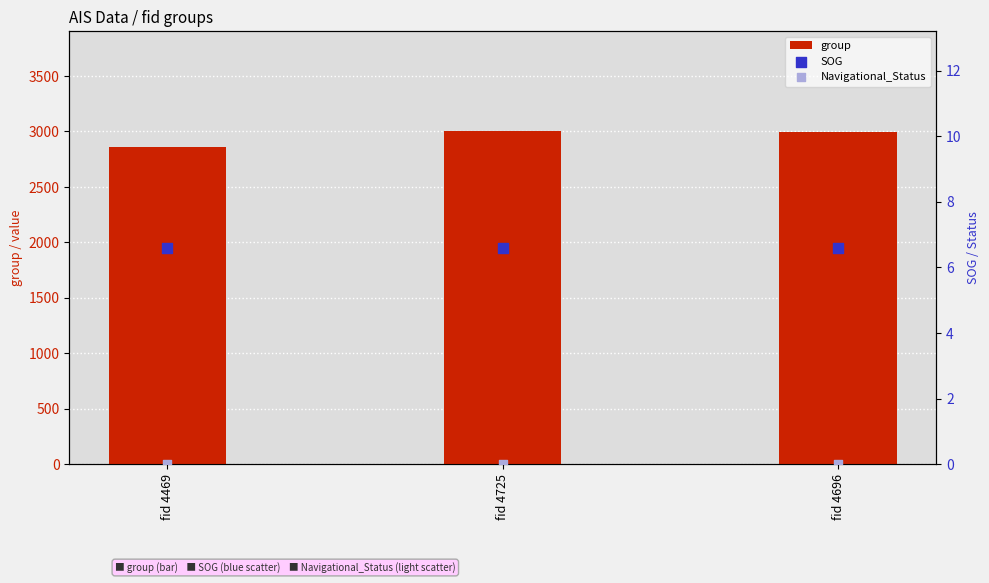

What are all the series names shown in the legend?

group, SOG, Navigational_Status